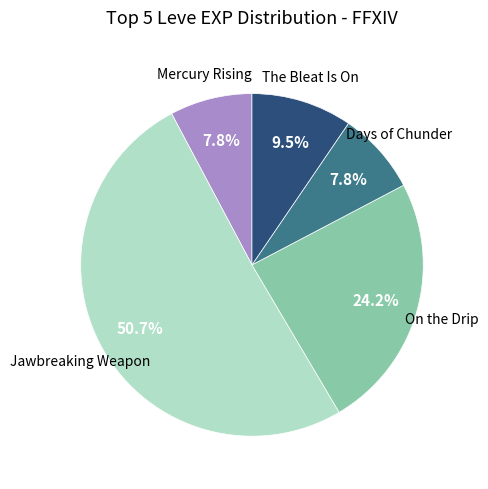

To the nearest percent, what is the difference between the largest and smallest slice percentages?

43%